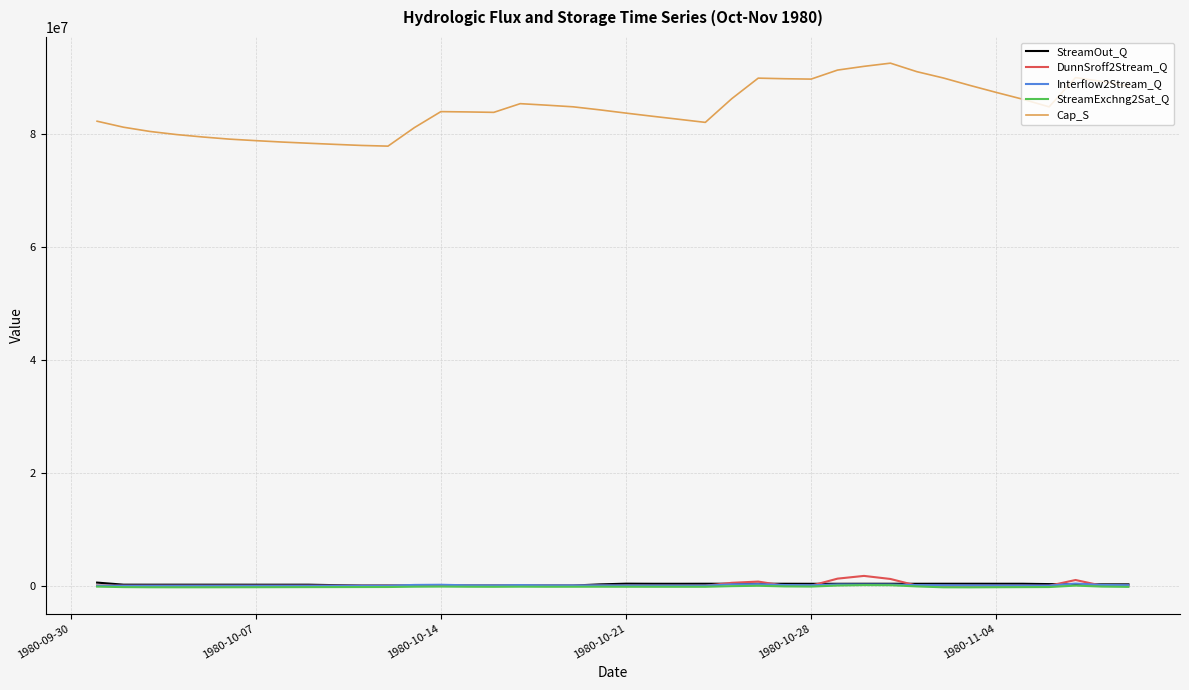

Which series has the widest spread of values?

Cap_S